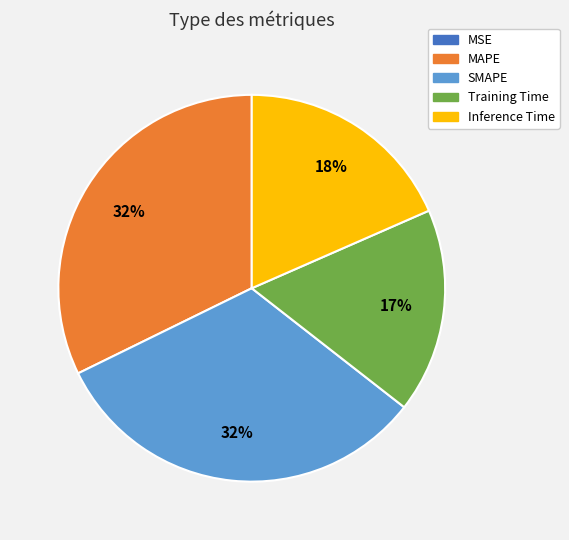

To the nearest percent, what is the average slice percentage?

20%